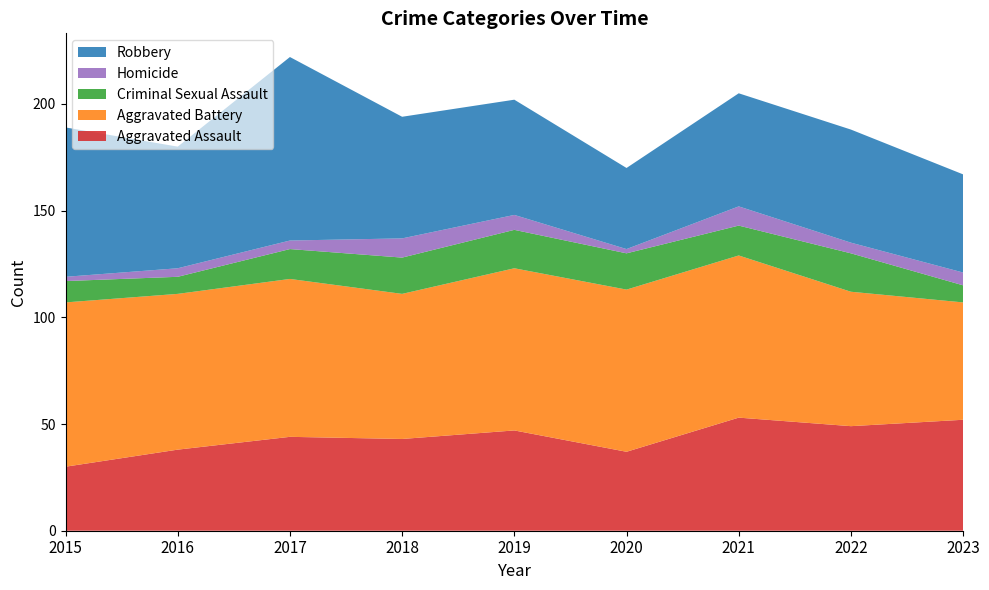

Reading right to left, extract all data points from this chart.

Aggravated Assault: 2023=52	2022=49	2021=53	2020=37	2019=47	2018=43	2017=44	2016=38	2015=30
Aggravated Battery: 2023=55	2022=63	2021=76	2020=76	2019=76	2018=68	2017=74	2016=73	2015=77
Criminal Sexual Assault: 2023=8	2022=18	2021=14	2020=17	2019=18	2018=17	2017=14	2016=8	2015=10
Homicide: 2023=6	2022=5	2021=9	2020=2	2019=7	2018=9	2017=4	2016=4	2015=2
Robbery: 2023=46	2022=53	2021=53	2020=38	2019=54	2018=57	2017=86	2016=57	2015=70